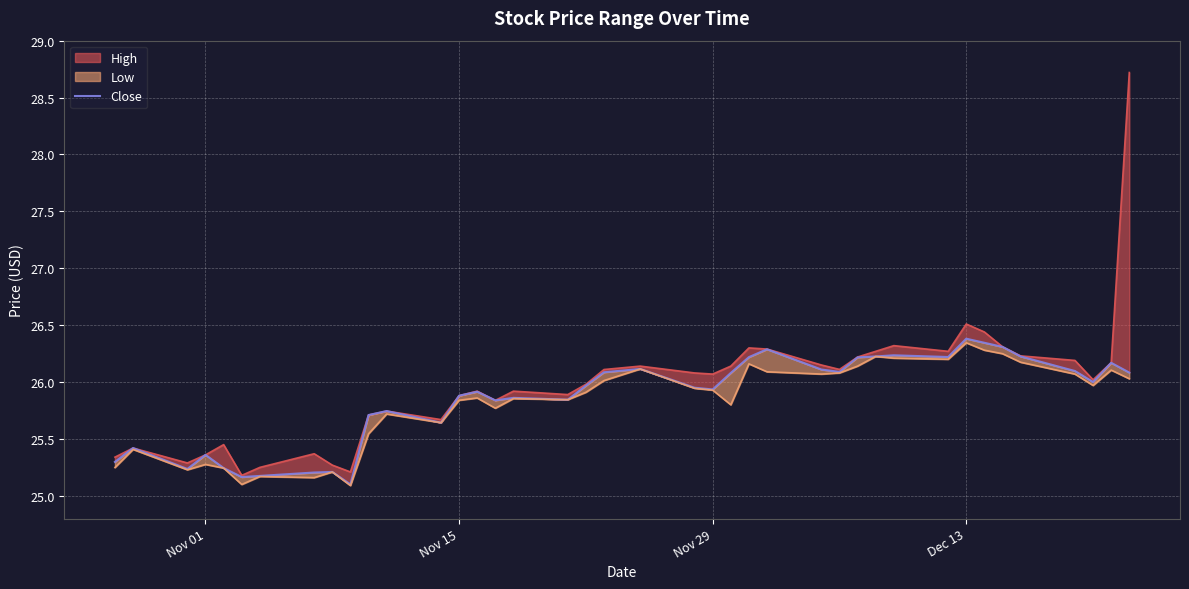

Reading right to left, what are all the values shown in this chart?

26.1	26.2	26.0	26.1	26.2	26.3	26.3	26.4	26.2	26.2	26.2	26.2	26.1	26.1	26.3	26.2	26.1	25.9	26.0	26.1	26.1	26.0	25.8	25.9	25.8	25.9	25.9	25.6	25.7	25.7	25.1	25.2	25.2	25.2	25.2	25.2	25.4	25.2	25.4	25.3